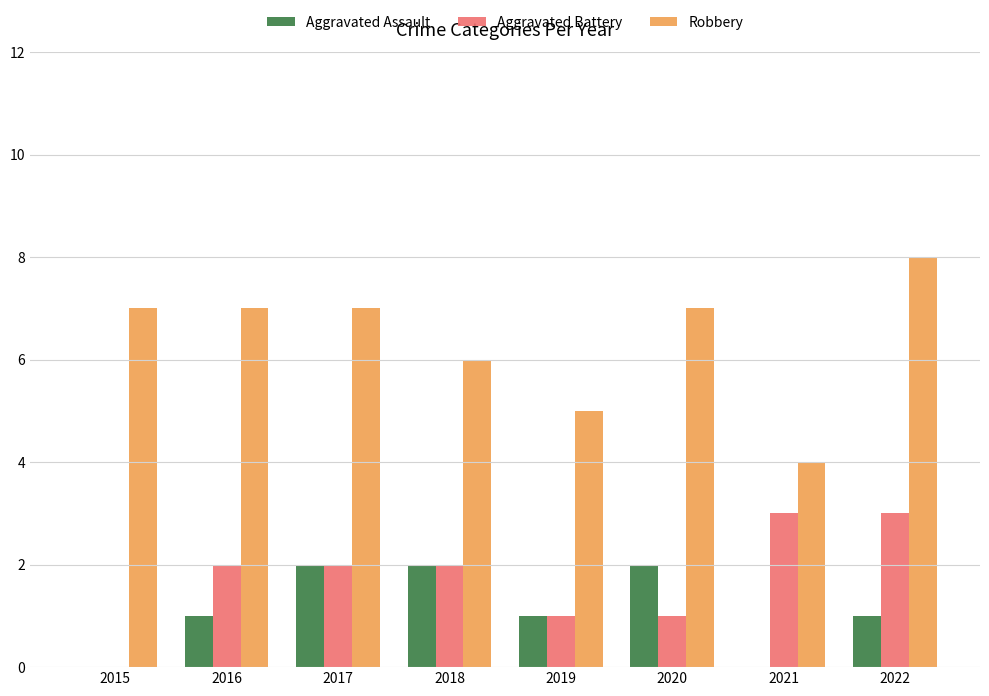

What is the highest value of the Aggravated Battery series?

3